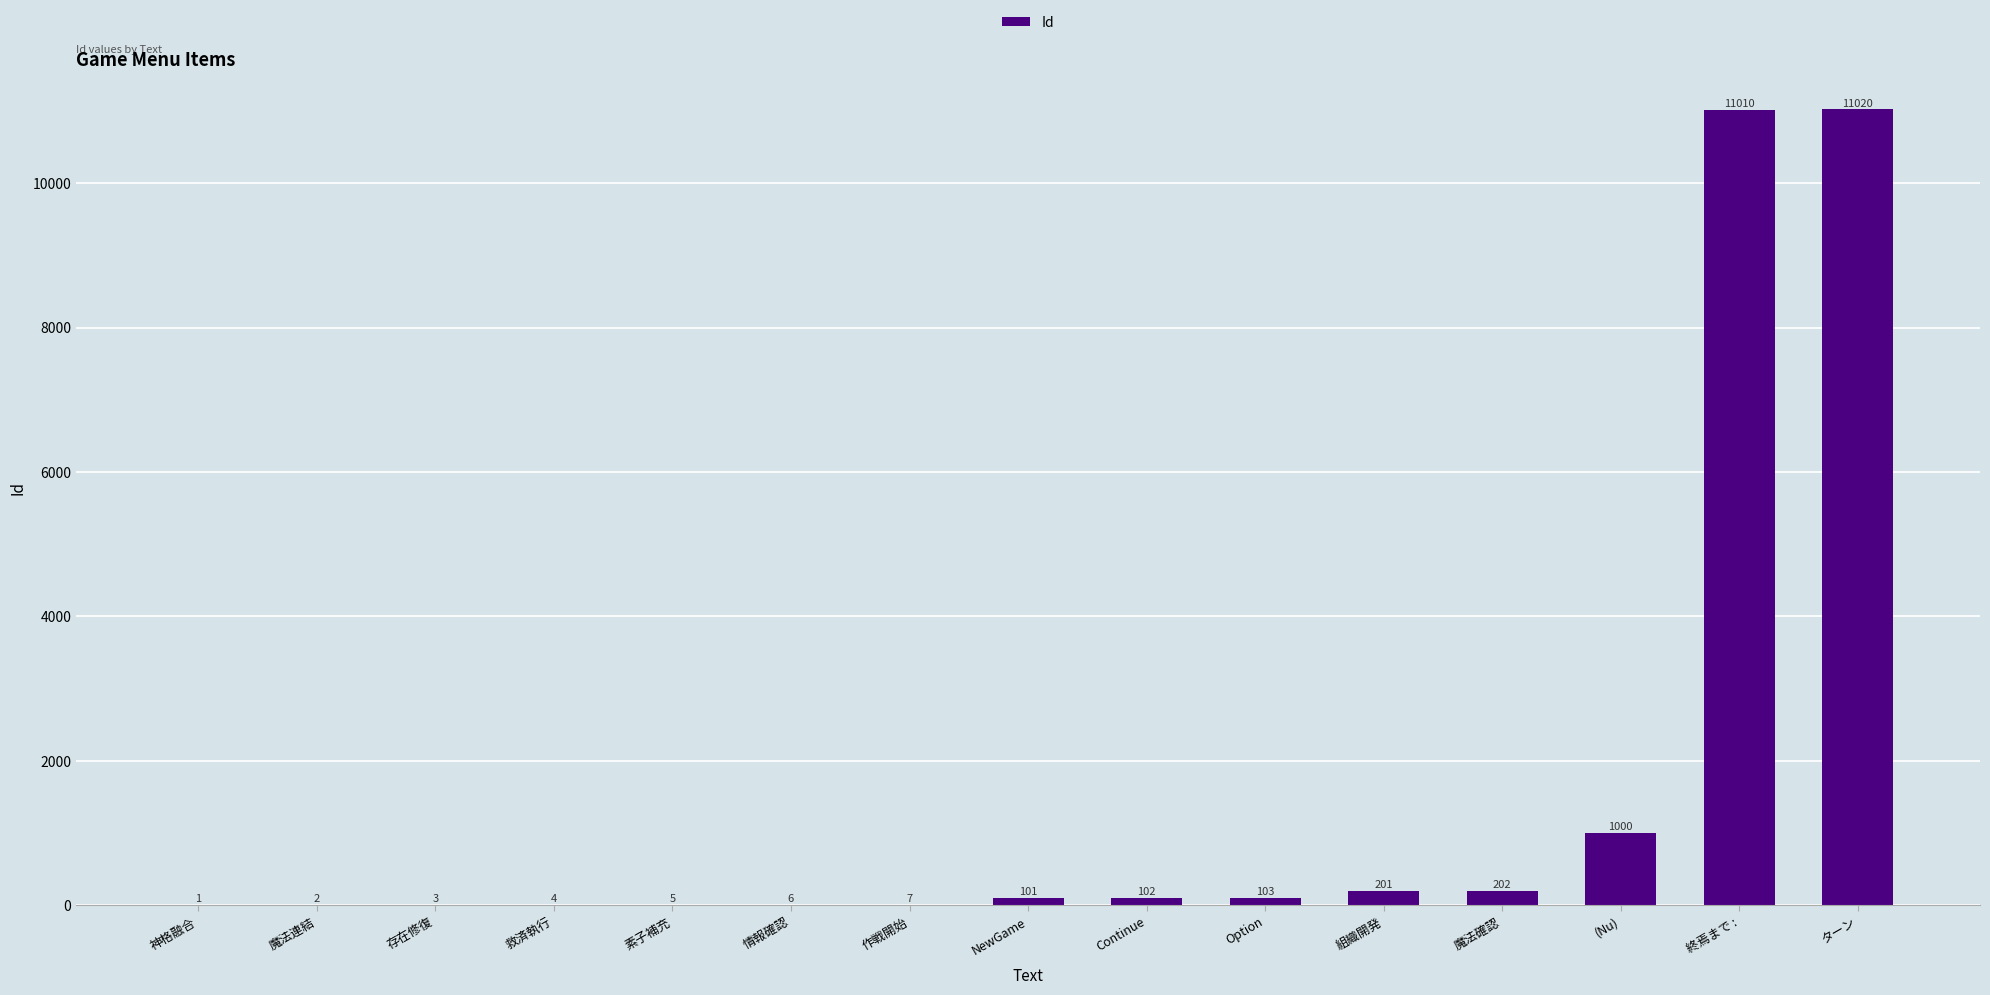

What is the change in value from 神格融合 to 情報確認?

+5